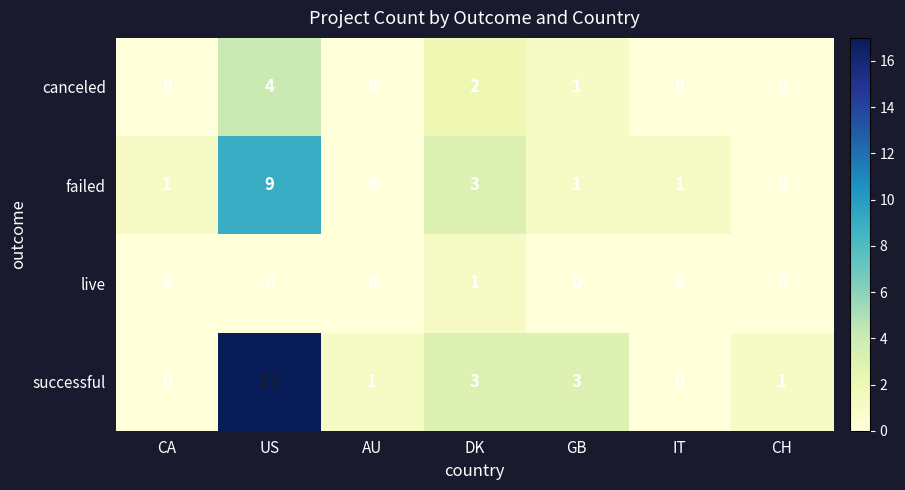

What is the spread (max minus min) of values at IT?

1